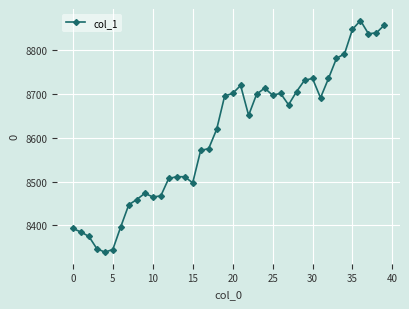

What is the maximum value shown in the chart?

8867